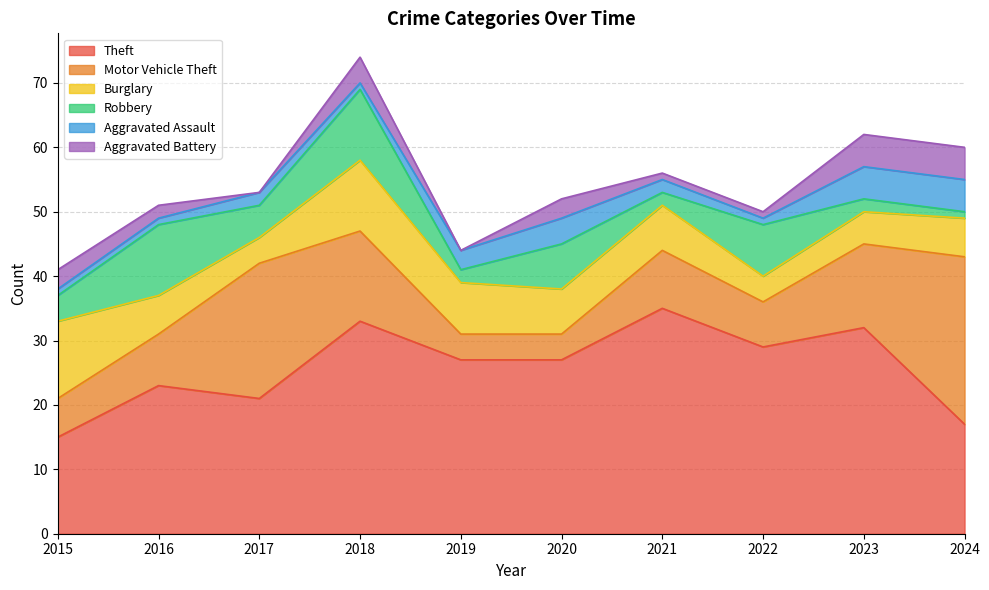

What is the approximate value of Motor Vehicle Theft at 2018, to the nearest 5?

15